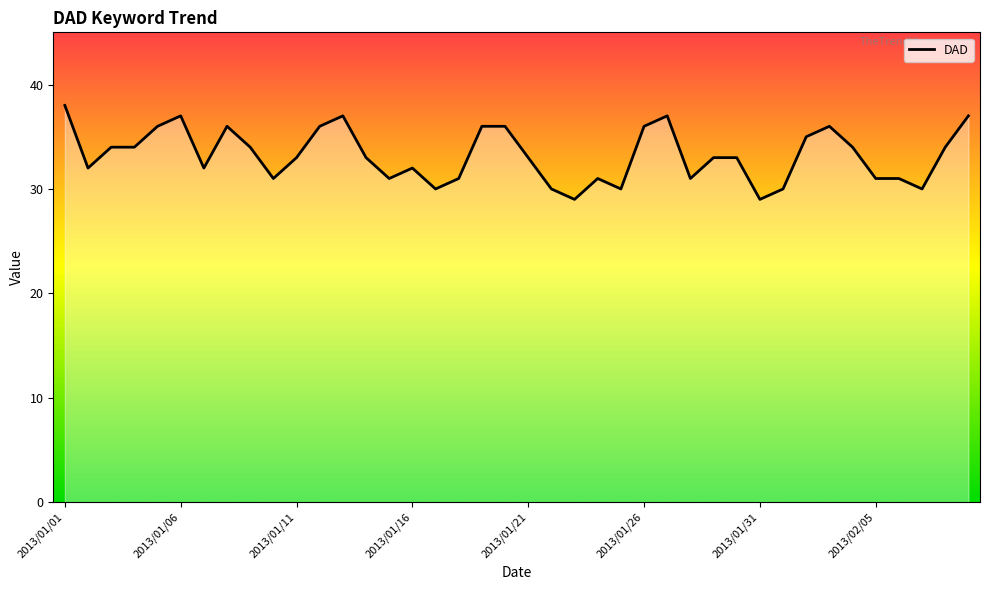

What is the maximum value shown in the chart?

38